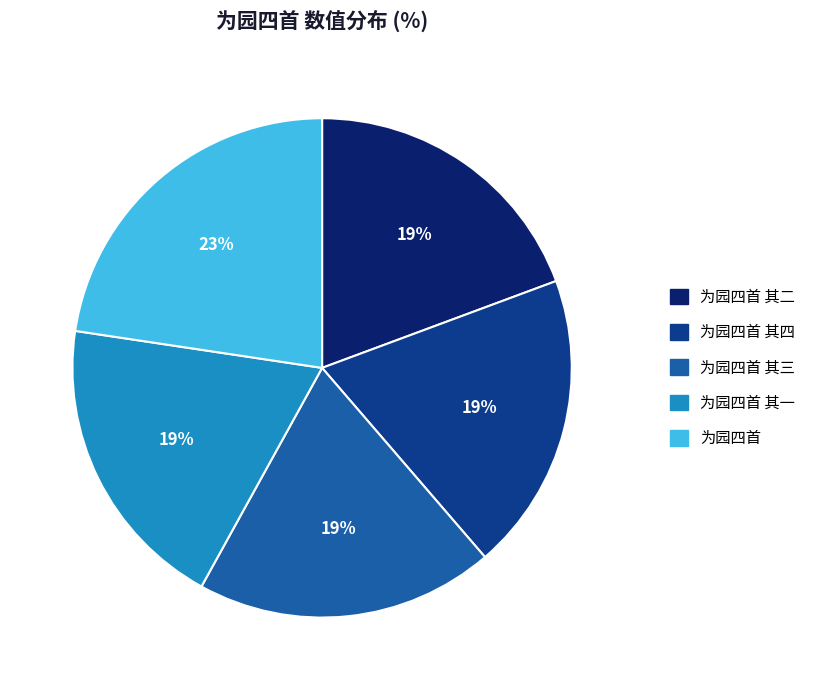

The 为园四首 slice represents 23% of the pie. True or false?

True